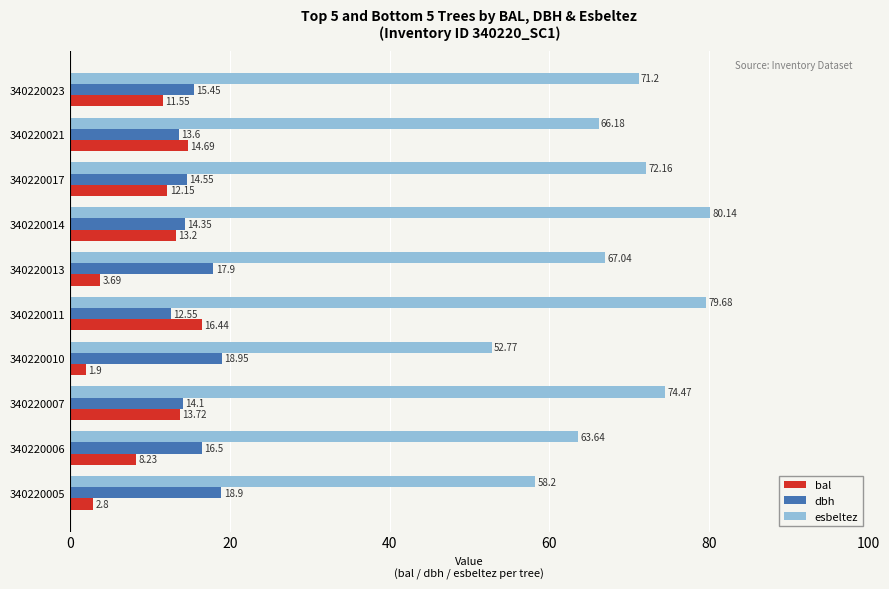

What is the total value across all series at 340220005?

79.9